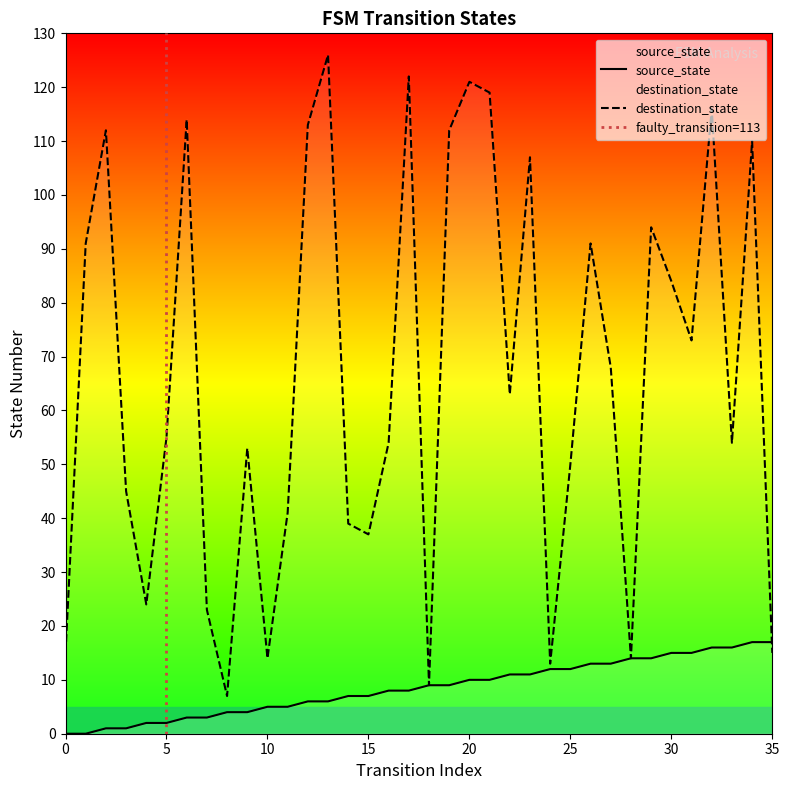

What is the approximate value of source_state at 25, to the nearest 10?

10